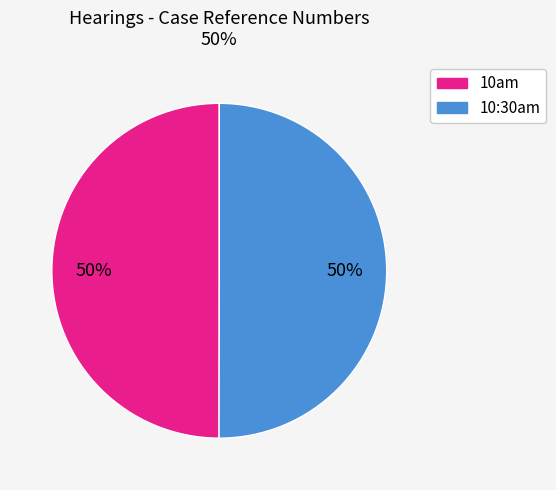

To the nearest percent, what is the combined percentage of 10:30am and 10am?

100%